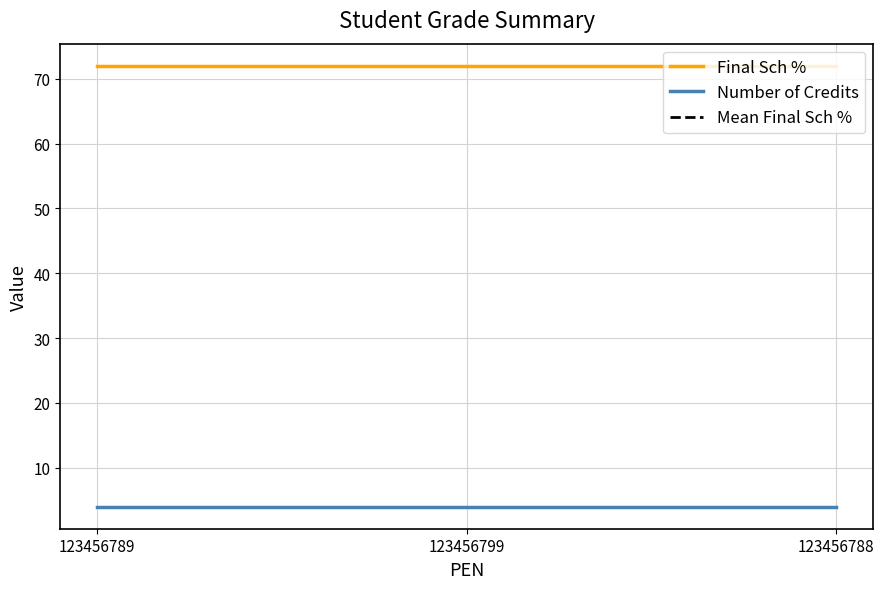

Reading left to right, list all the values displayed in this chart.

Final Sch %: 123456789=72	123456799=72	123456788=72
Number of Credits: 123456789=4	123456799=4	123456788=4
Mean Final Sch %: 123456789=72	123456799=72	123456788=72